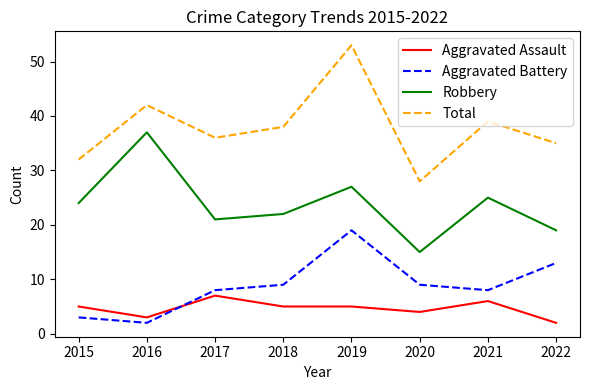

Where is the first local maximum for Aggravated Assault?

2017